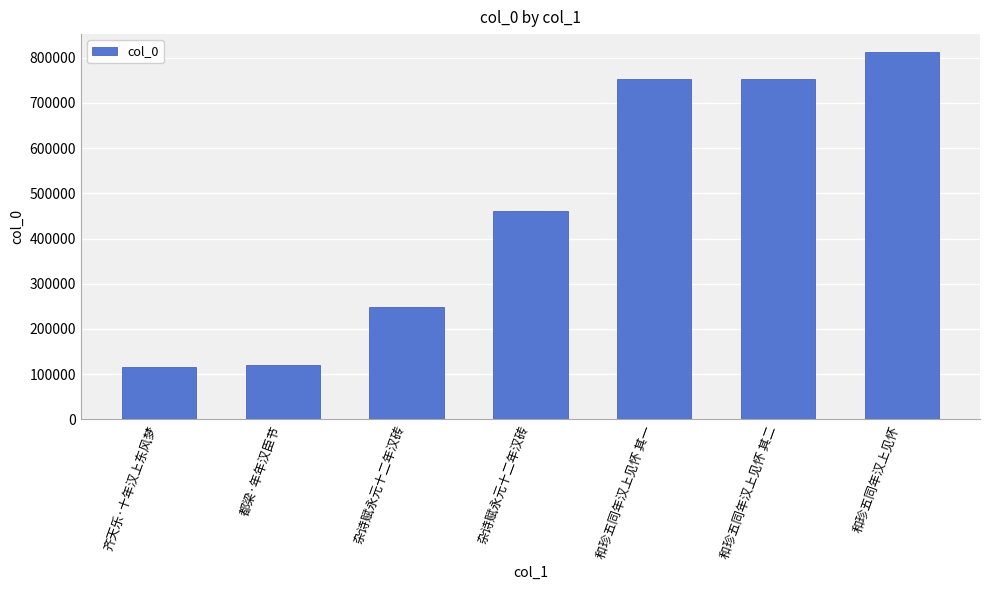

Are the bars horizontal?

No